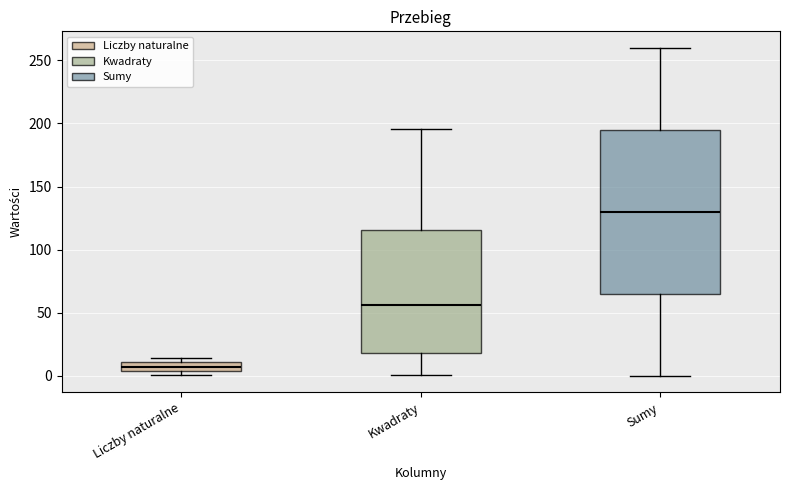

Which box is the tallest, from its lower edge to its upper edge?

Sumy